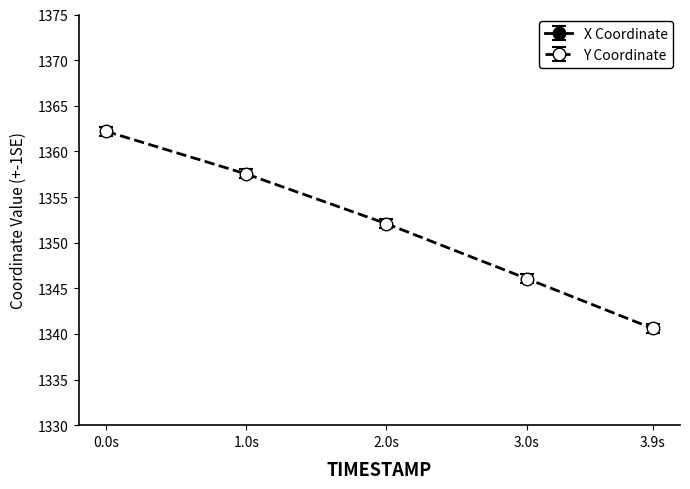

What is the value of the X point at the 1st from the left?

2550.0